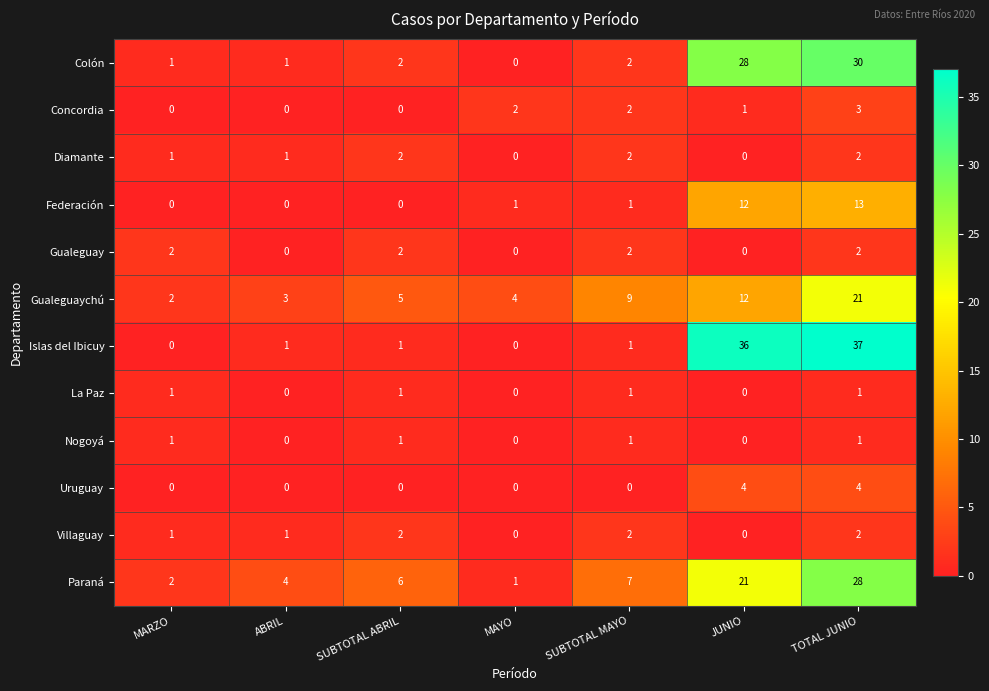

At which category is the sum across all series the highest?

TOTAL JUNIO